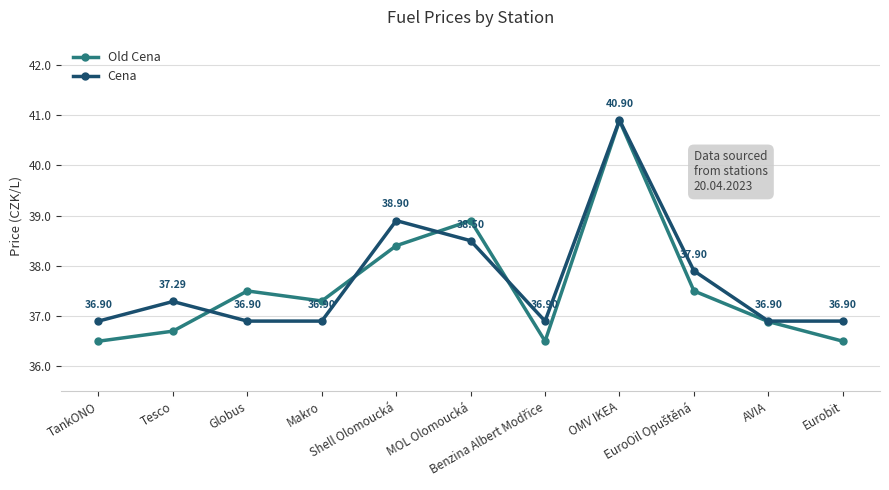

Where does the Old Cena series first go above 37?

Globus